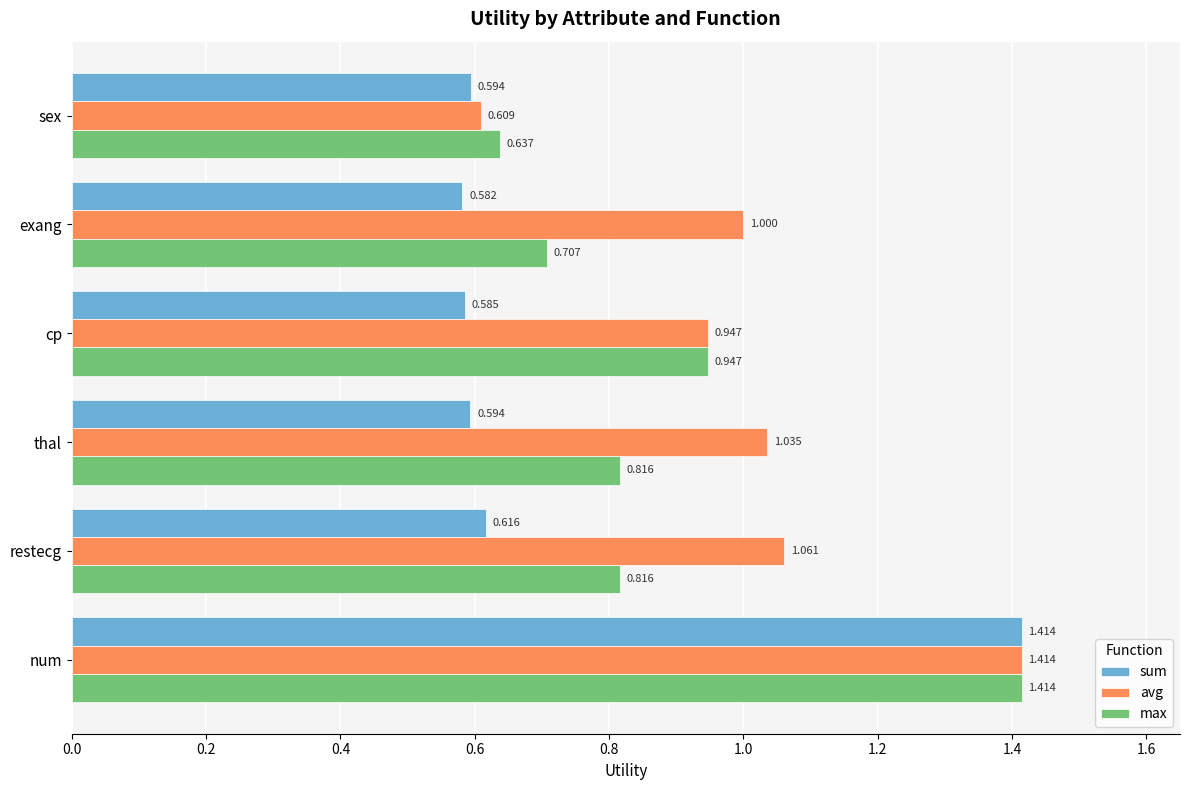

Which series has the largest total across all categories?

avg